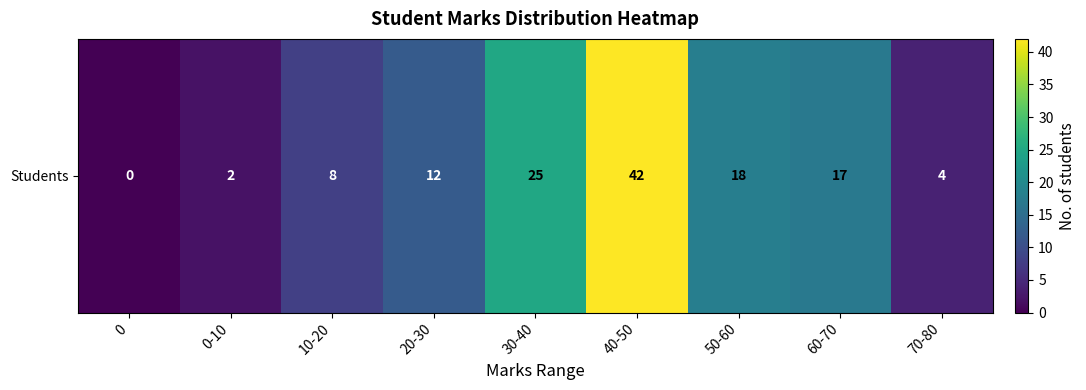

The chart shows a value of 9 at 60-70. True or false?

False